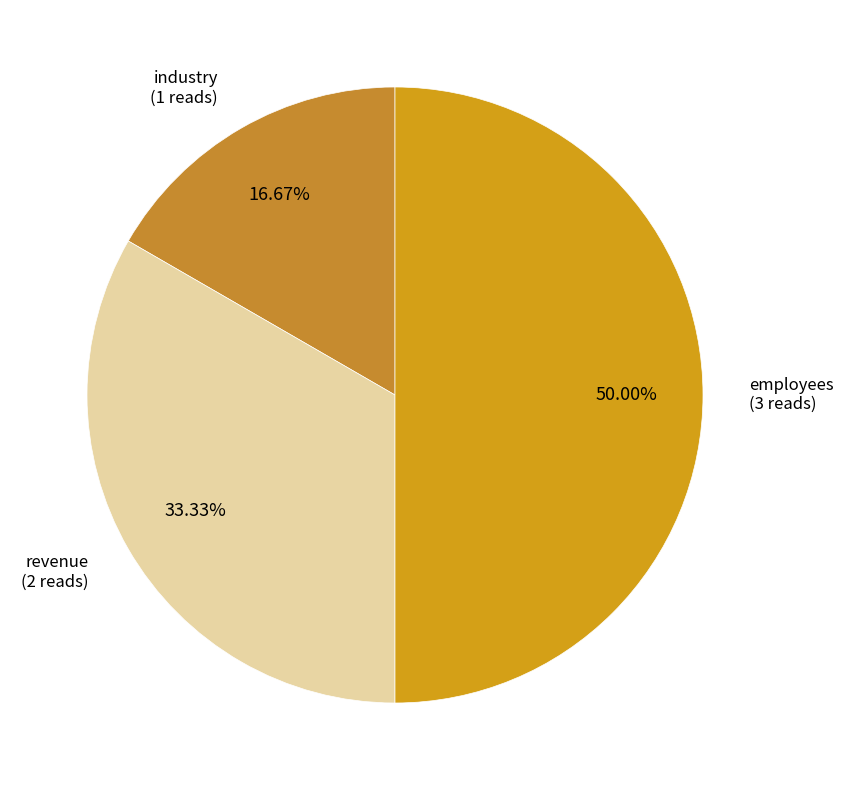

To the nearest percent, what is the average slice percentage?

33%